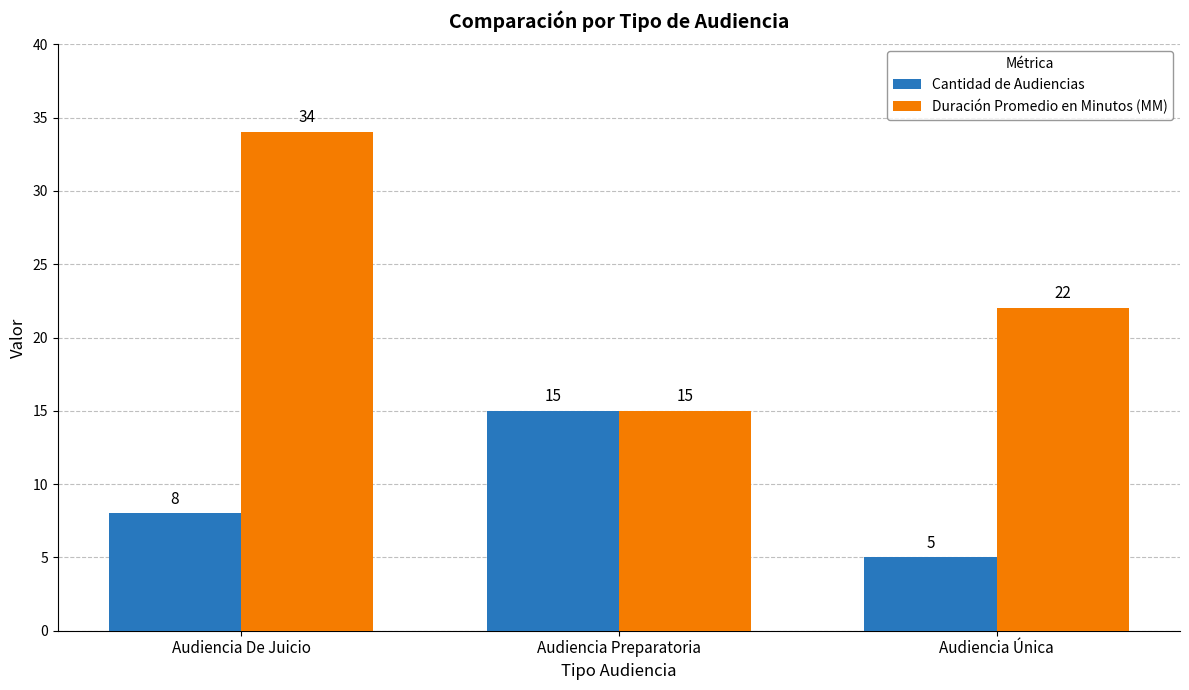

Where is Duración Promedio en Minutos (MM) nearest to the value 24?

Audiencia Única